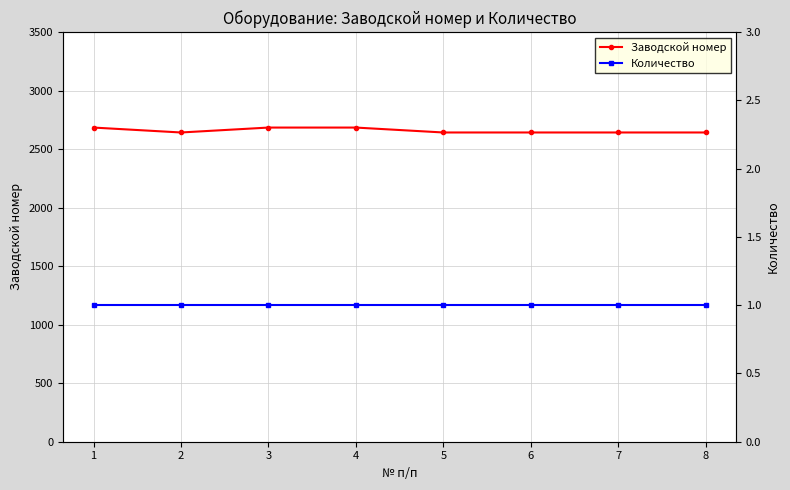

What is the smallest value displayed?

1